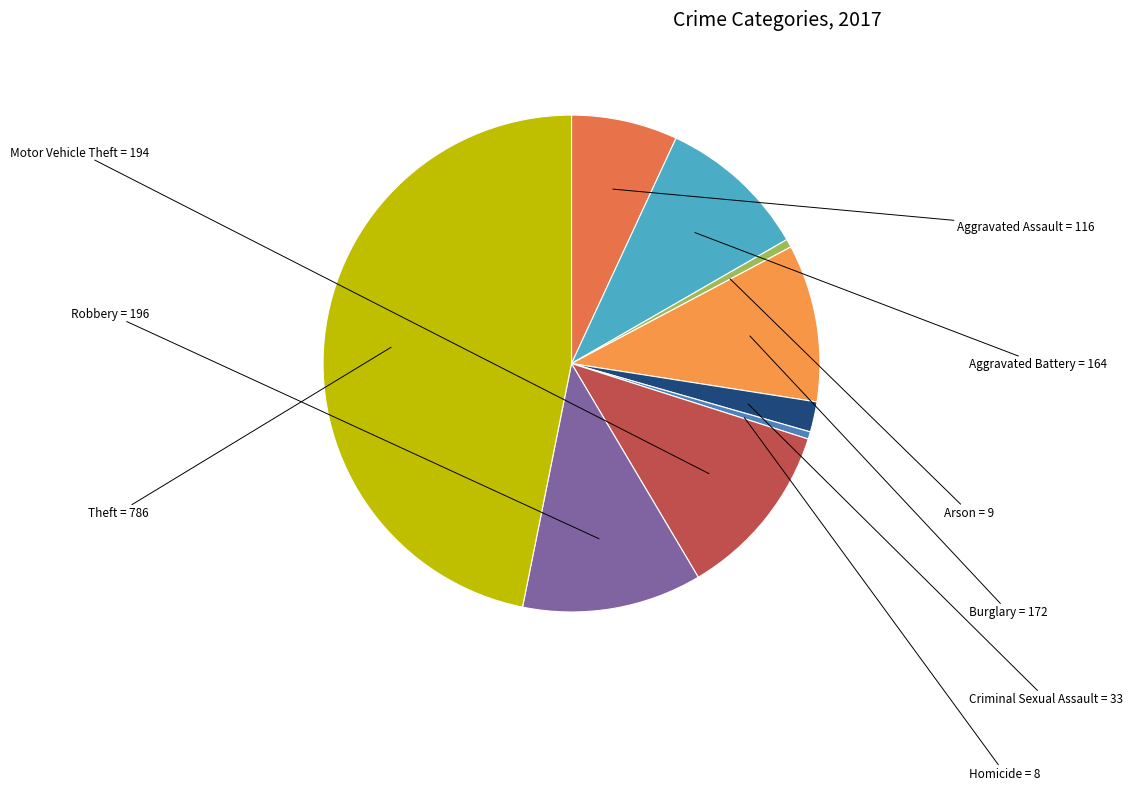

How many slices are in this pie chart?

9